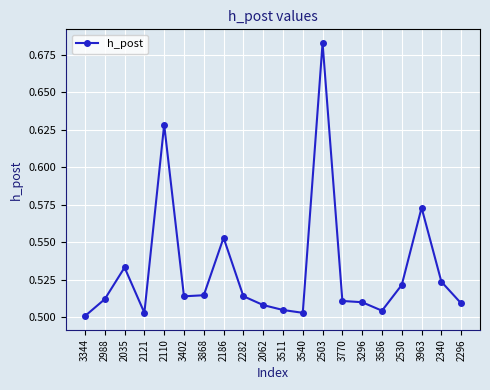

What is the sum of the values at 3770 and 3296?

1.0